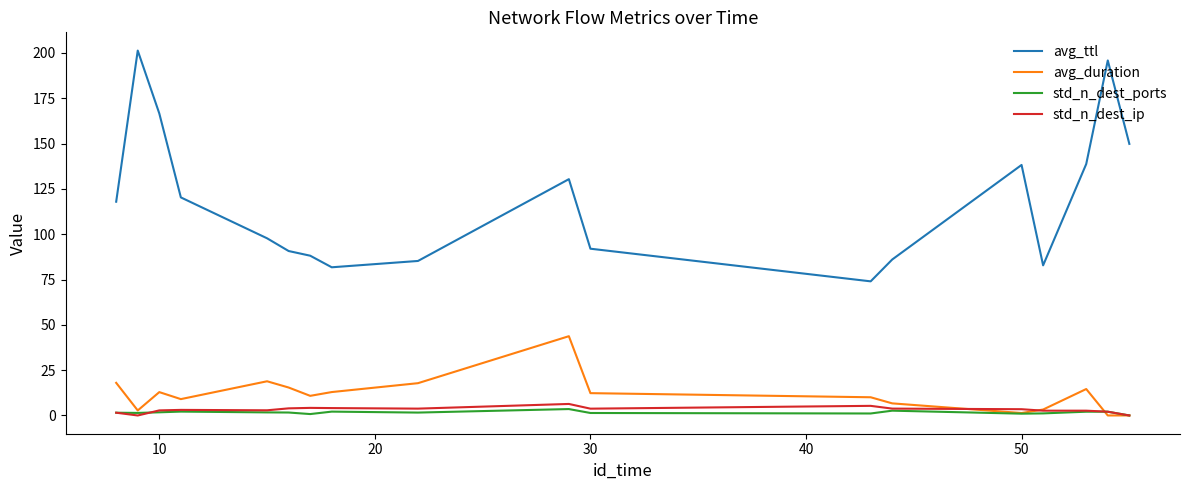

True or false: avg_ttl and std_n_dest_ip cross at least once.

False